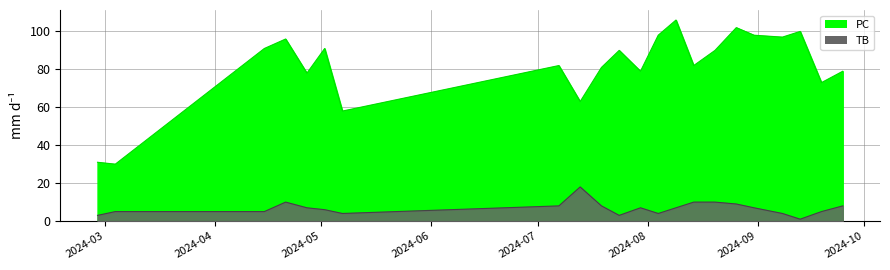

What is the greatest value displayed?

106